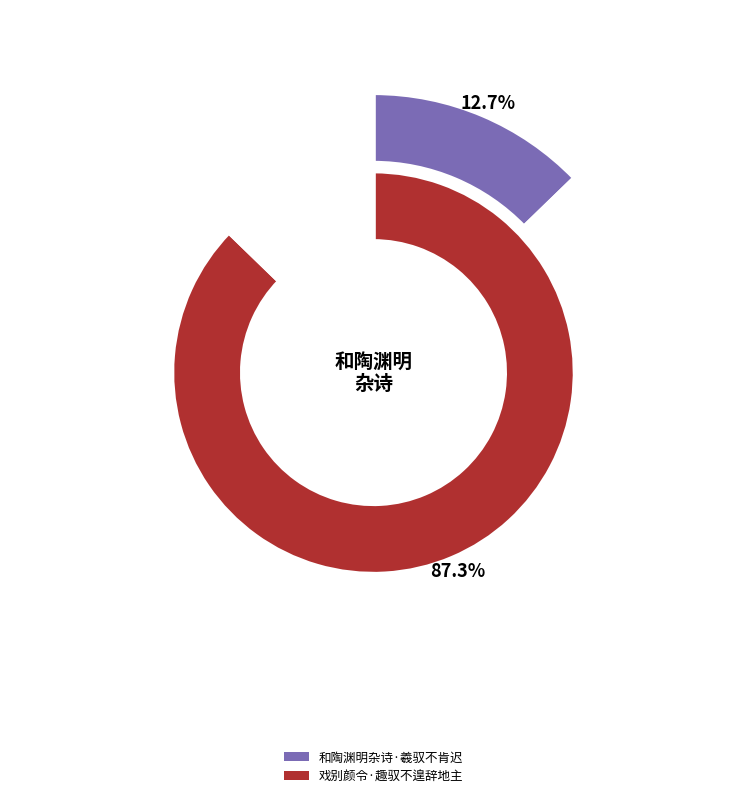

To the nearest percent, what is the difference between the 戏别颜令·趣驭不遑辞地主 and 和陶渊明杂诗·羲驭不肯迟 slice percentages?

75%